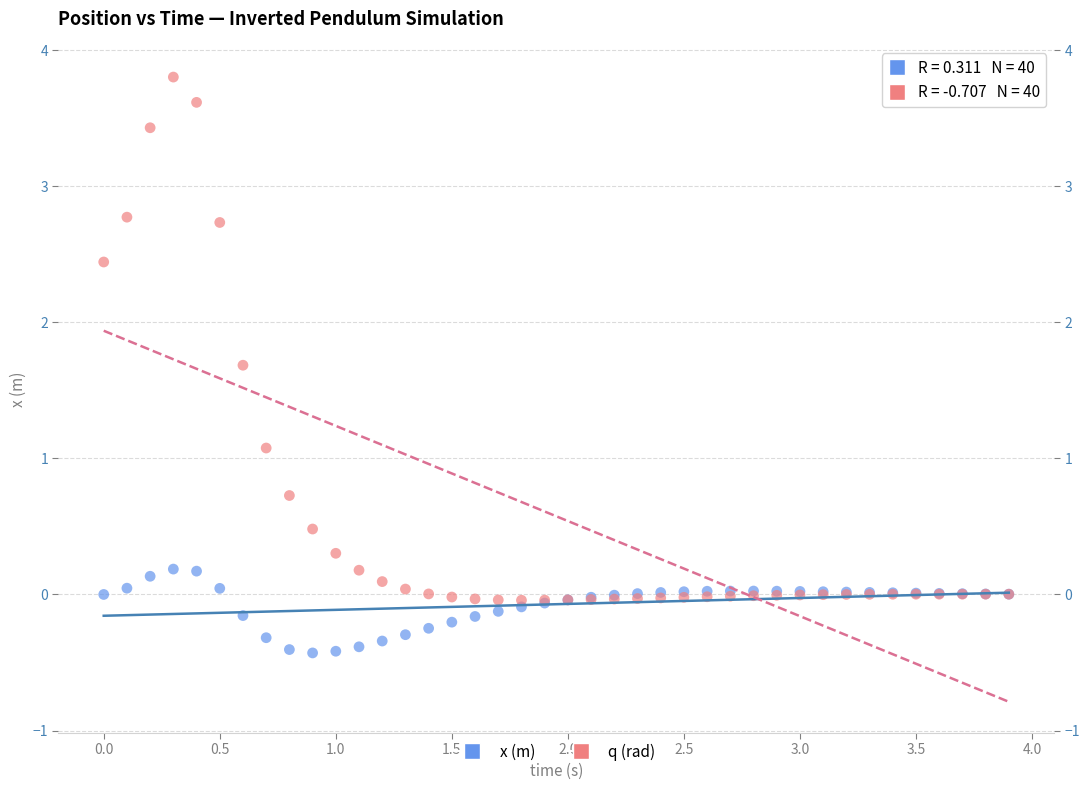

What are all the series names shown in the legend?

x (m), q (rad)